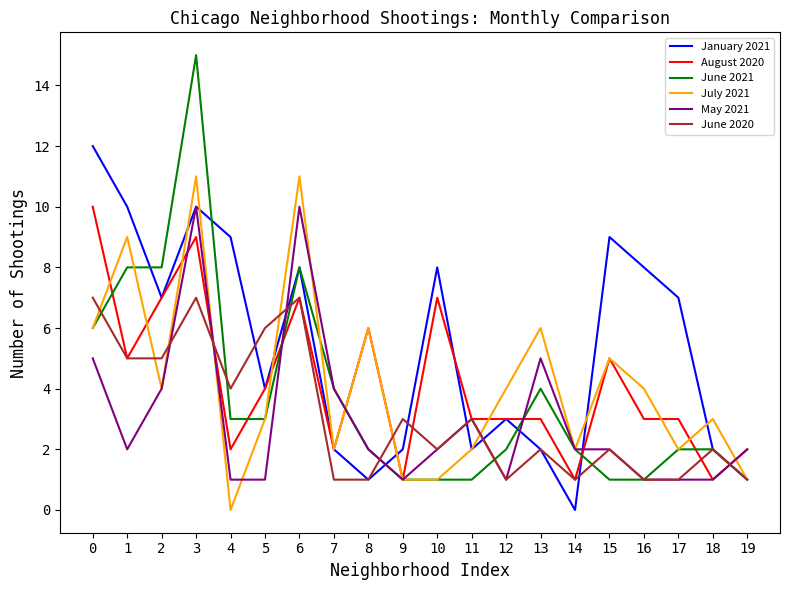

What are all the series names shown in the legend?

January 2021, August 2020, June 2021, July 2021, May 2021, June 2020